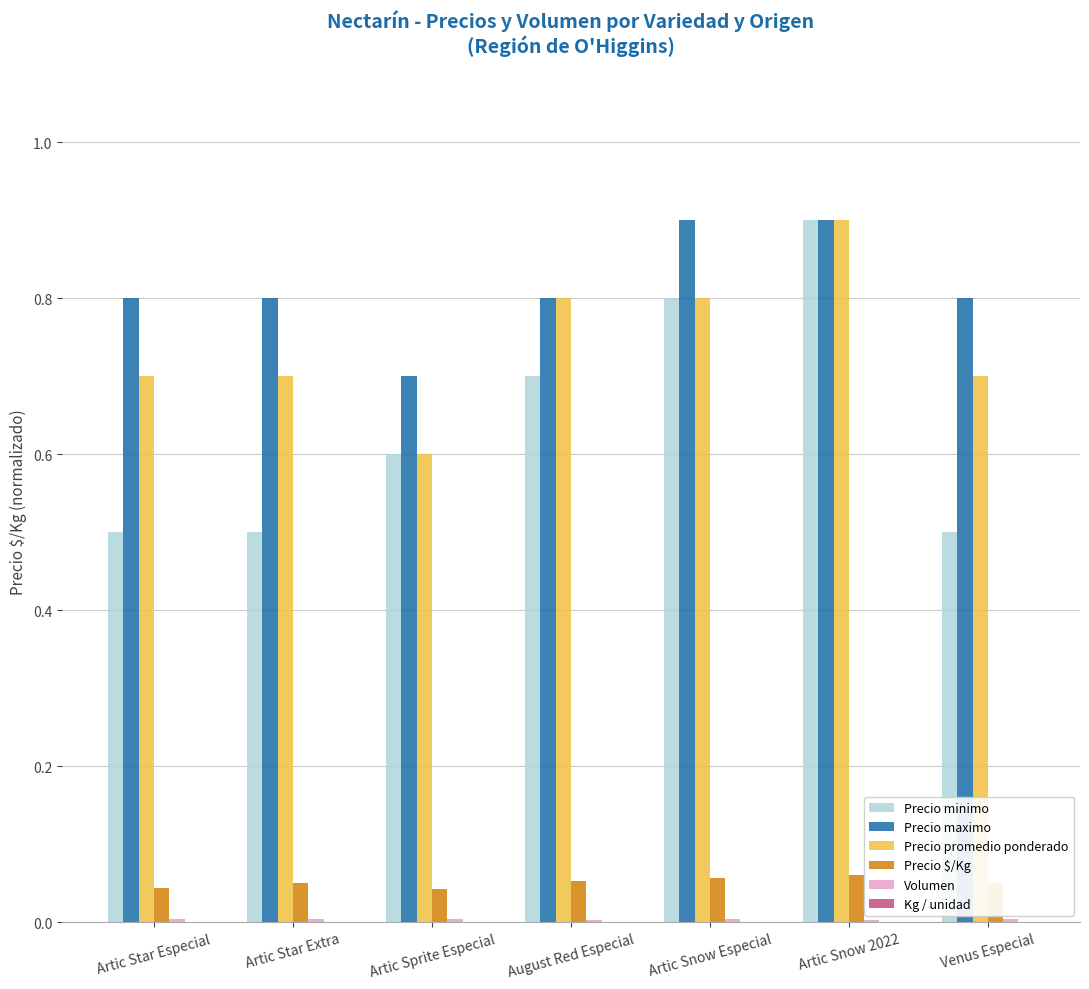

How many groups of bars are there?

7